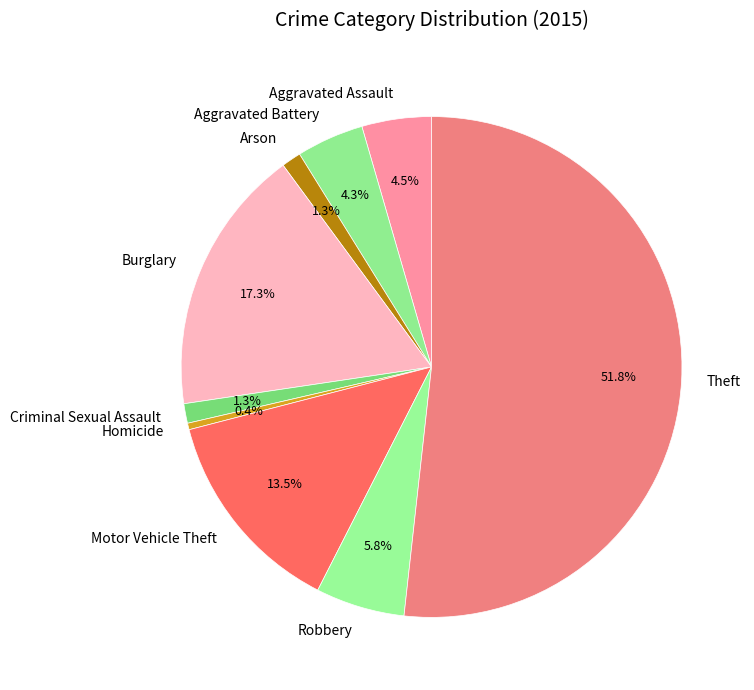

True or false: Aggravated Battery accounts for 4% of the total.

True